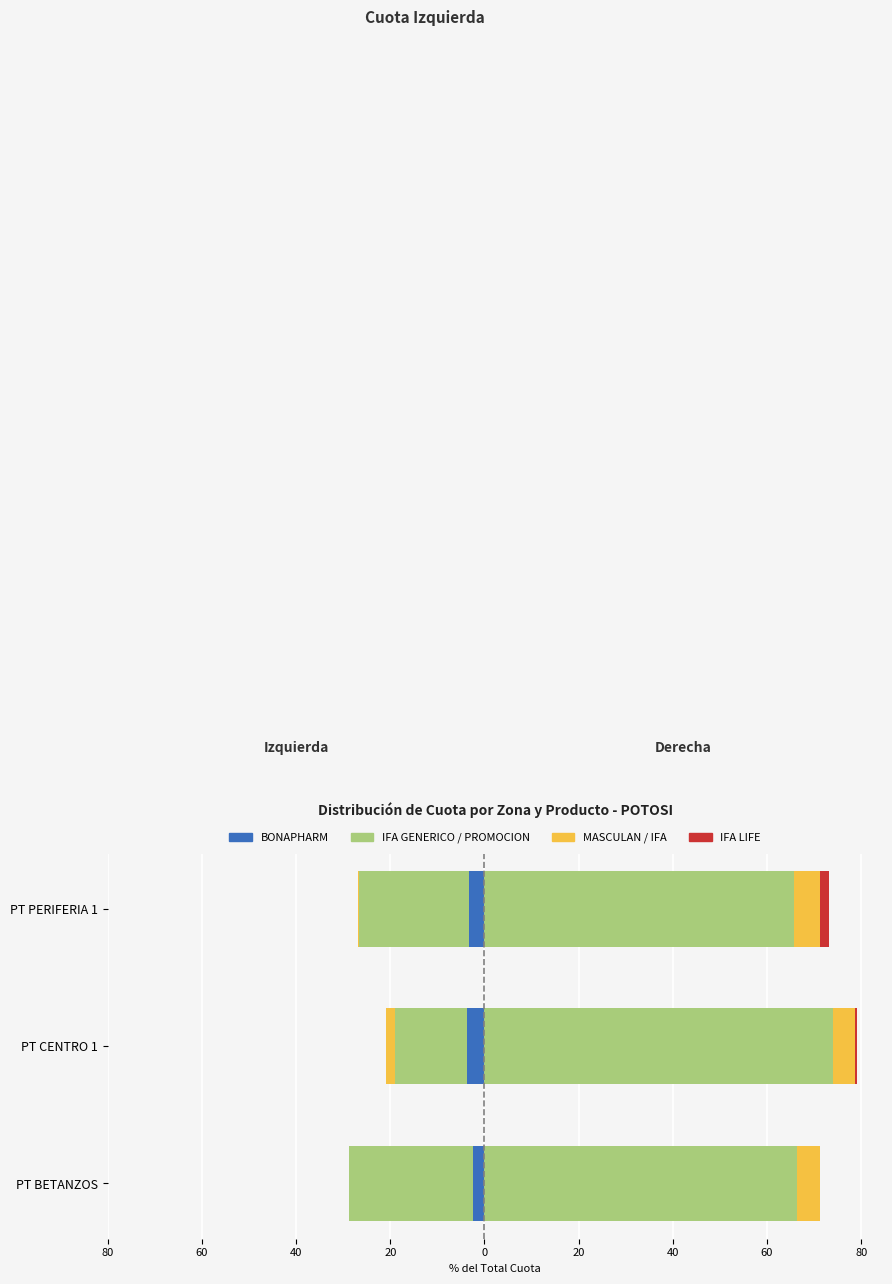

Is it true that BONAPHARM equals -0.7 at PT BETANZOS?

False